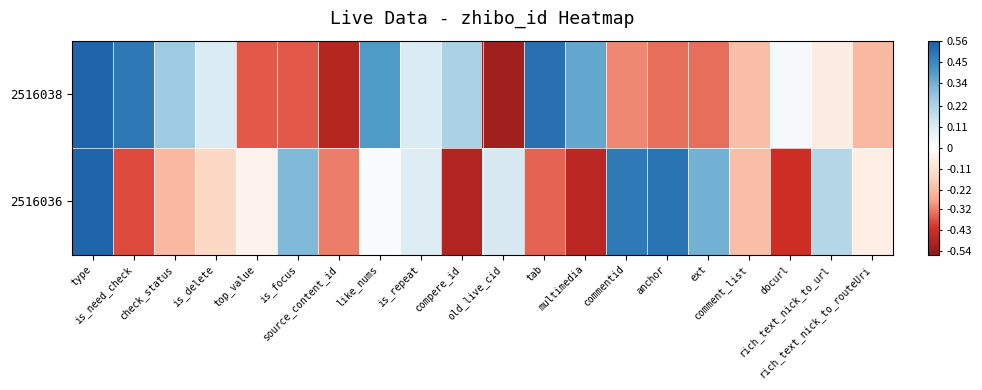

Reading left to right, what are all the values shown in this chart?

2516038: type=0.5	is_need_check=0.5	check_status=0.3	is_delete=0.1	top_value=-0.4	is_focus=-0.4	source_content_id=-0.5	like_nums=0.4	is_repeat=0.1	compere_id=0.2	old_live_cid=-0.5	tab=0.5	multimedia=0.4	commentid=-0.3	anchor=-0.3	ext=-0.3	comment_list=-0.2	docurl=0.0	rich_text_nick_to_url=-0.1	rich_text_nick_to_routeUri=-0.2
2516036: type=0.5	is_need_check=-0.4	check_status=-0.2	is_delete=-0.1	top_value=-0.0	is_focus=0.3	source_content_id=-0.3	like_nums=0.0	is_repeat=0.1	compere_id=-0.5	old_live_cid=0.1	tab=-0.4	multimedia=-0.5	commentid=0.5	anchor=0.5	ext=0.3	comment_list=-0.2	docurl=-0.4	rich_text_nick_to_url=0.2	rich_text_nick_to_routeUri=-0.1